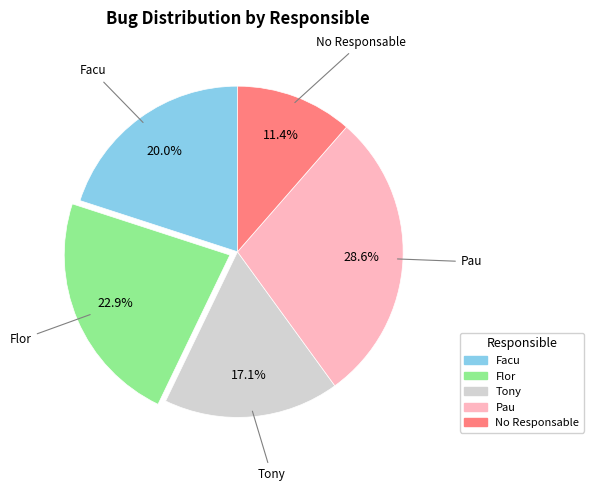

Does Tony represent more than half of the total?

No